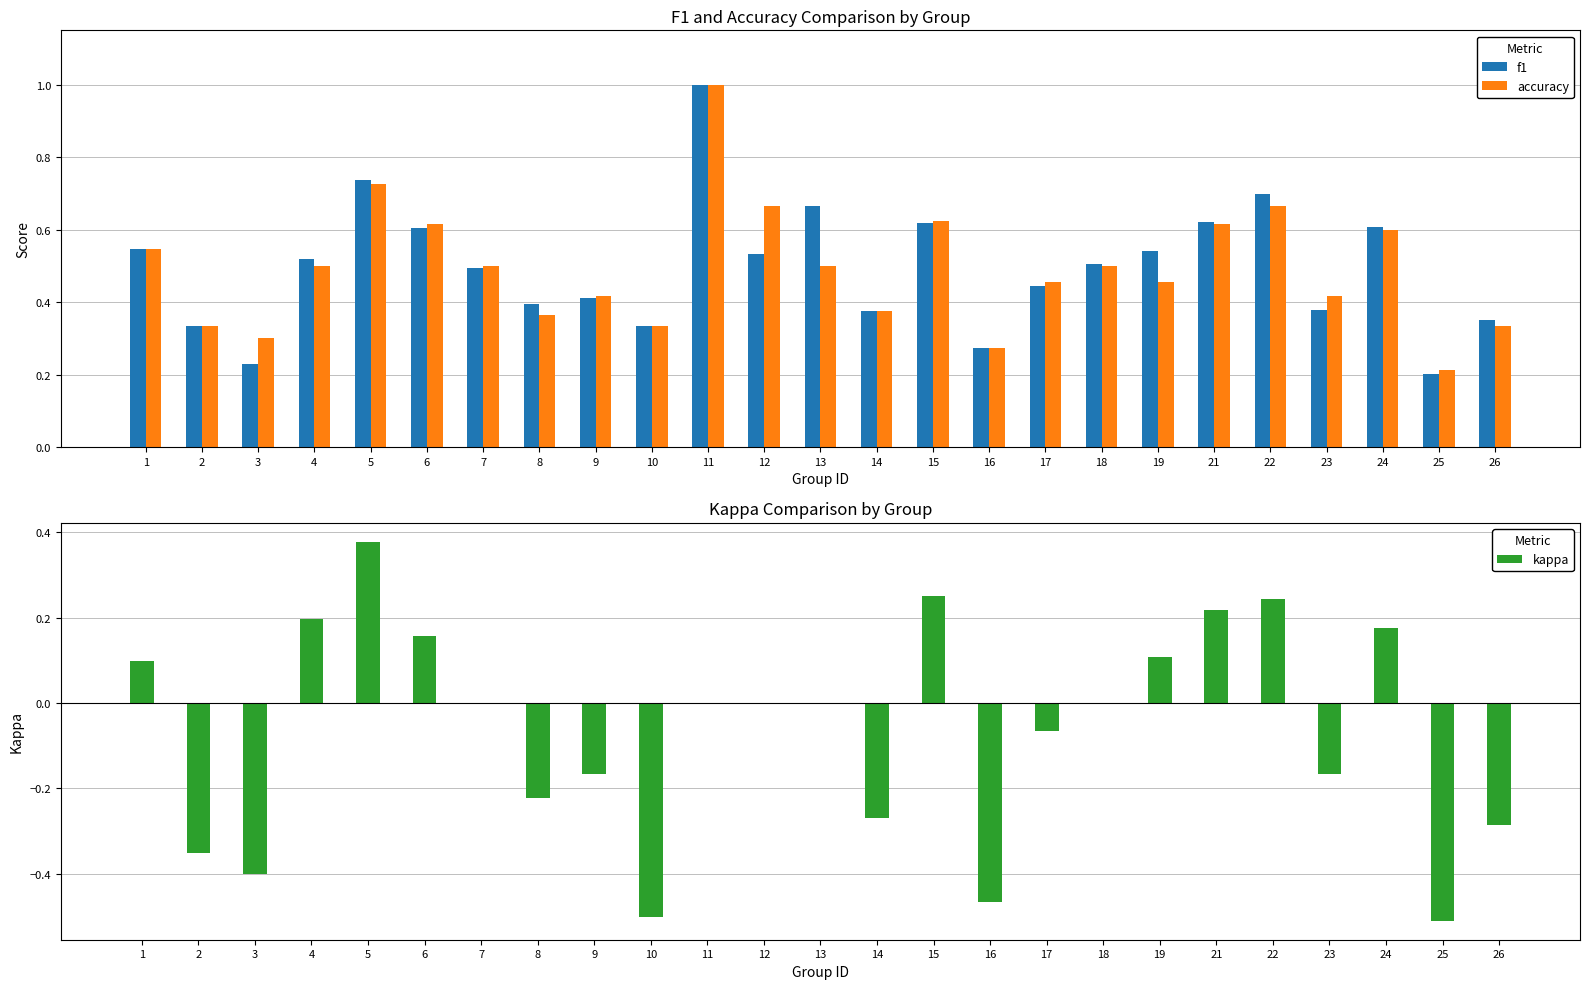

Read the f1 value at 17.

0.4